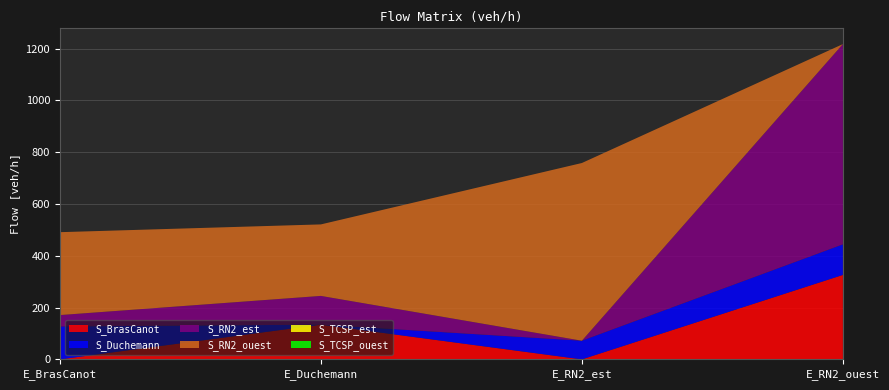

Reading left to right, transcribe all the data shown in this chart.

S_BrasCanot: E_BrasCanot=0	E_Duchemann=134	E_RN2_est=0	E_RN2_ouest=326
S_Duchemann: E_BrasCanot=127	E_Duchemann=0	E_RN2_est=72	E_RN2_ouest=118
S_RN2_est: E_BrasCanot=44	E_Duchemann=111	E_RN2_est=0	E_RN2_ouest=773
S_RN2_ouest: E_BrasCanot=320	E_Duchemann=276	E_RN2_est=686	E_RN2_ouest=0
S_TCSP_est: E_BrasCanot=0	E_Duchemann=0	E_RN2_est=0	E_RN2_ouest=0
S_TCSP_ouest: E_BrasCanot=0	E_Duchemann=0	E_RN2_est=0	E_RN2_ouest=0